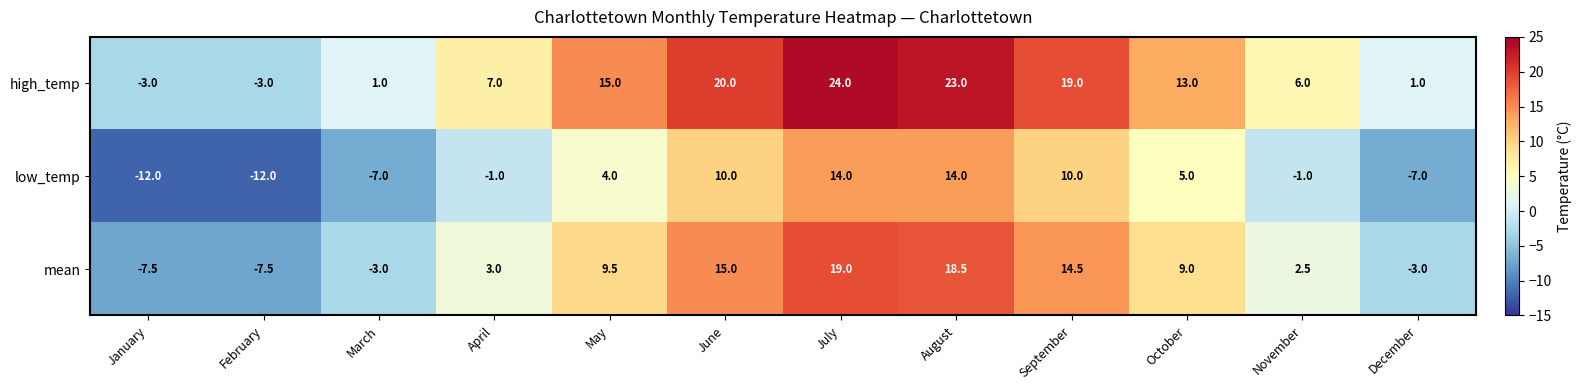

At how many categories does at least one series exceed 18?

4